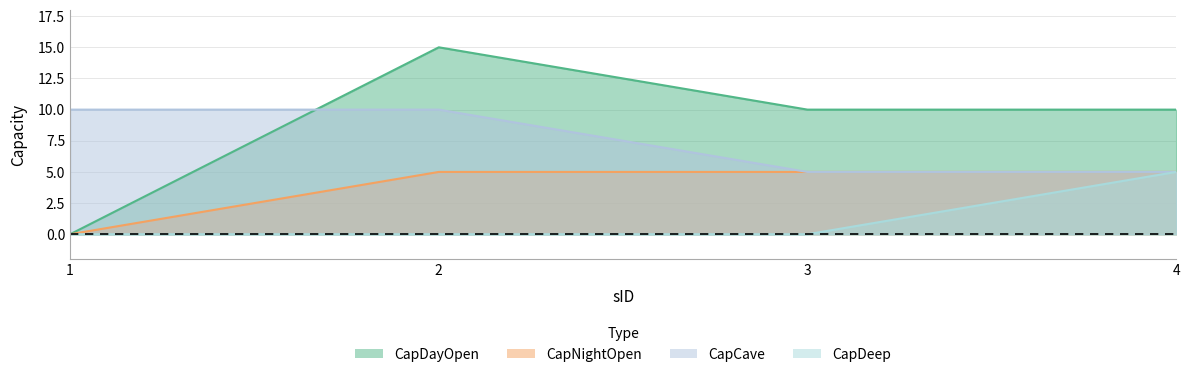

Reading left to right, extract all data points from this chart.

CapDayOpen: 1=0	2=15	3=10	4=10
CapNightOpen: 1=0	2=5	3=5	4=5
CapCave: 1=10	2=10	3=5	4=5
CapDeep: 1=0	2=0	3=0	4=5